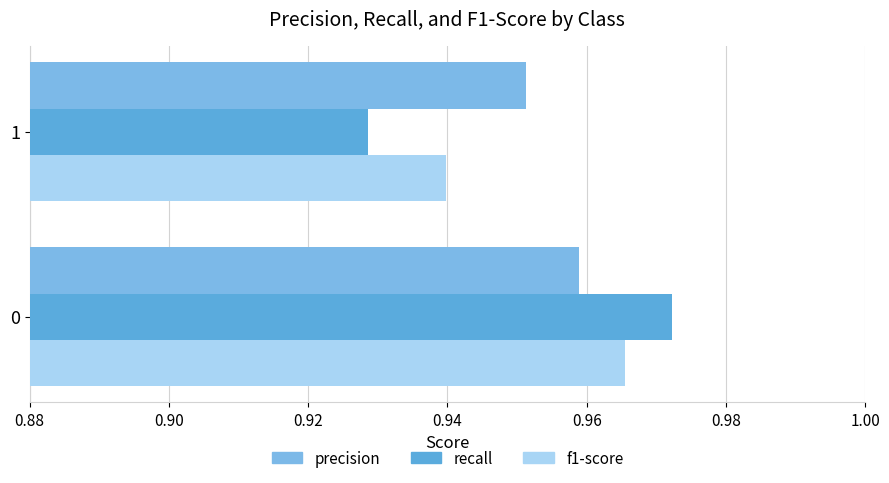

Which series has the largest range (max minus min)?

recall